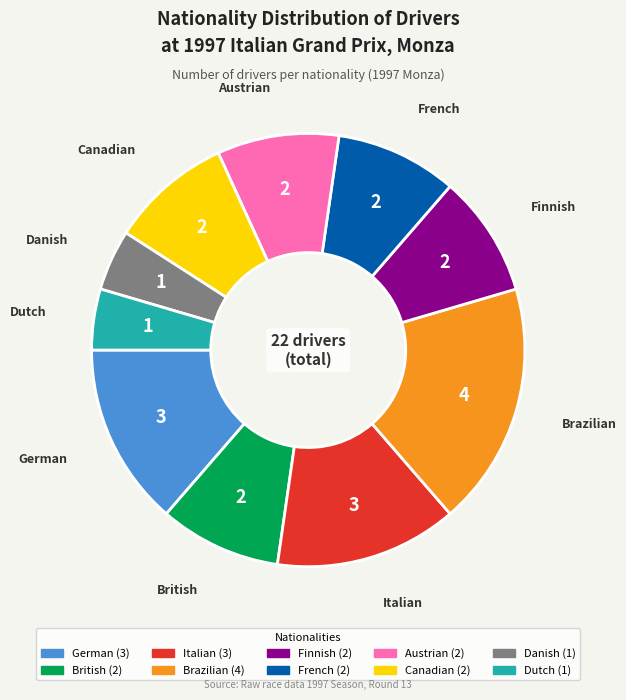

Which slice is the largest?

Brazilian